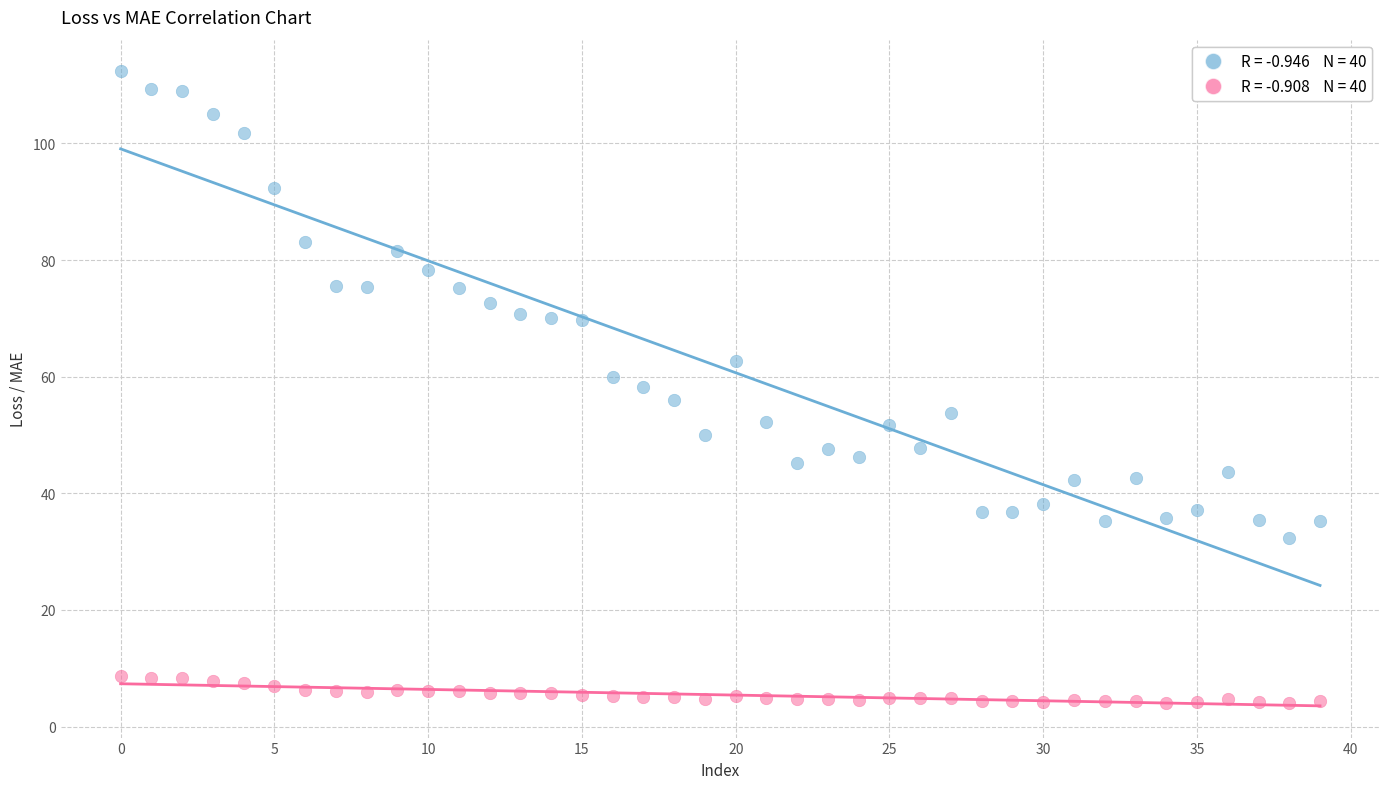

Across all data points, what is the range of Y values (max minus min)?

108.3